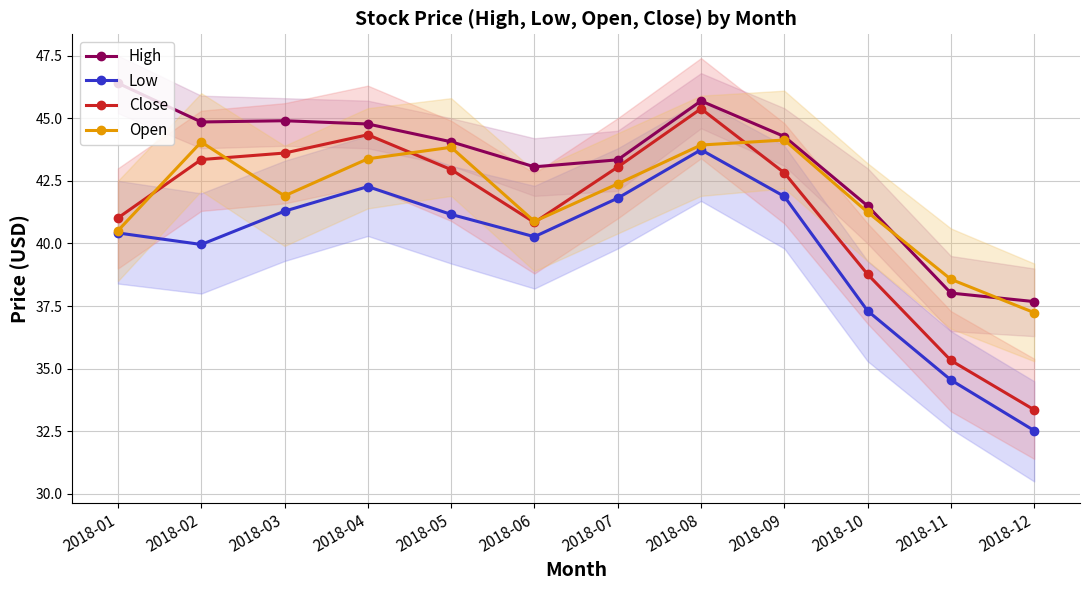

What is the value of the Close point at the 1st from the left?

41.0